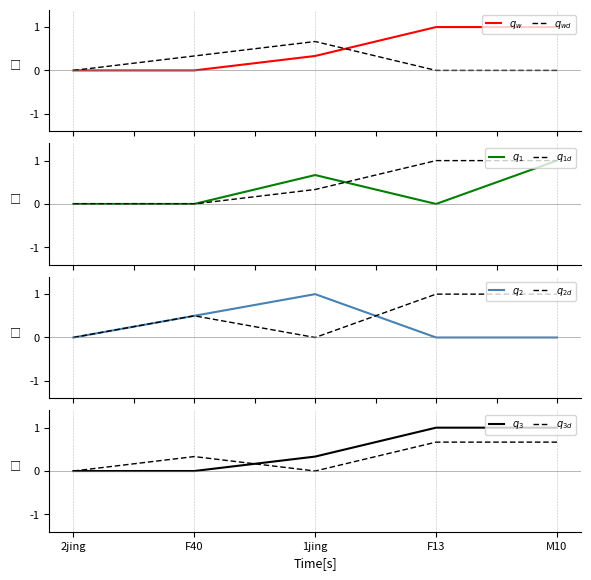

The value of CI01000057_2161733_2161739.A at 2jing is 0.0. True or false?

True